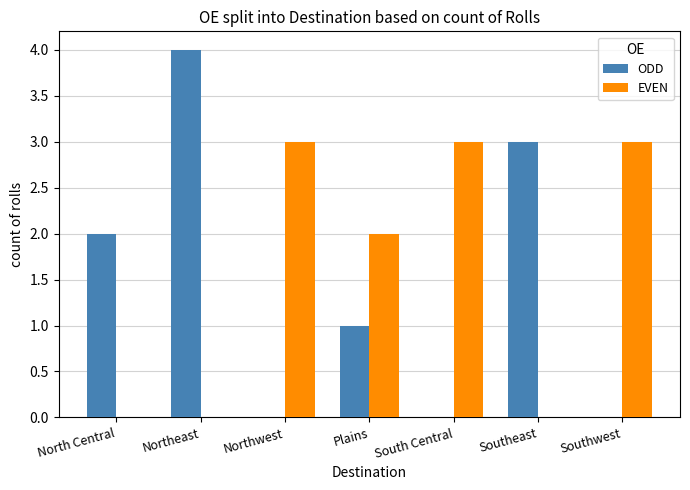

Reading left to right, transcribe all the data shown in this chart.

ODD: North Central=2	Northeast=4	Northwest=0	Plains=1	South Central=0	Southeast=3	Southwest=0
EVEN: North Central=0	Northeast=0	Northwest=3	Plains=2	South Central=3	Southeast=0	Southwest=3